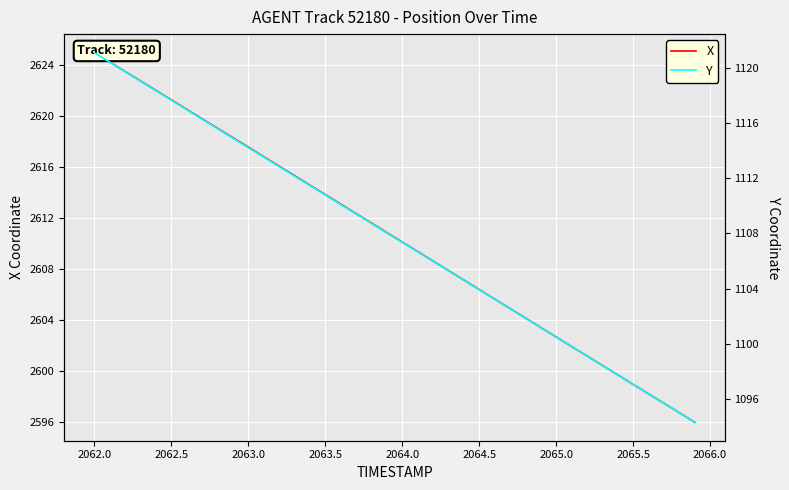

True or false: X has more than 0 points higher than both neighbors.

False